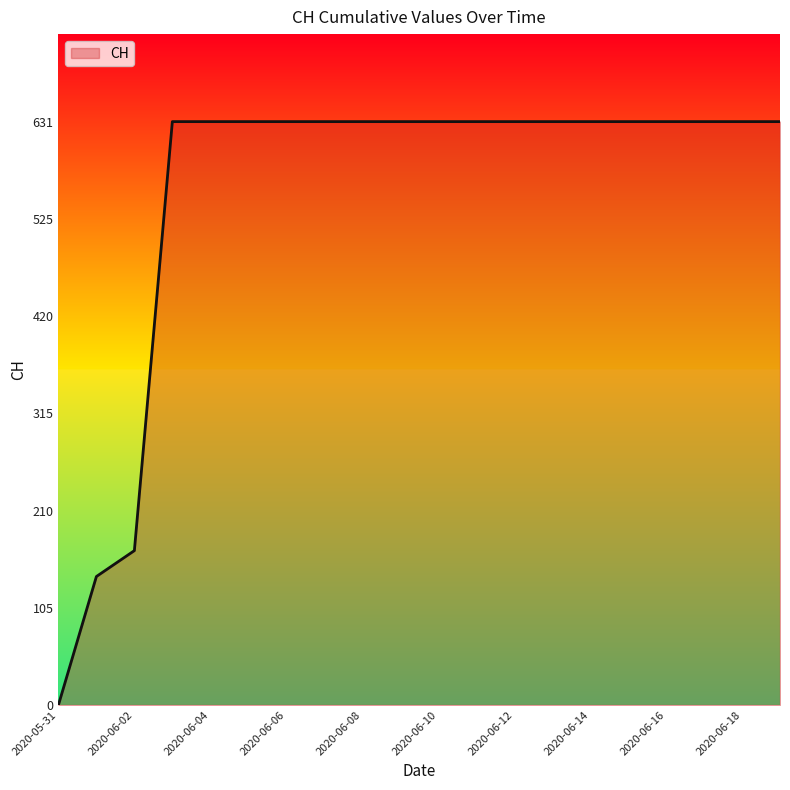

What is the greatest value displayed?

631